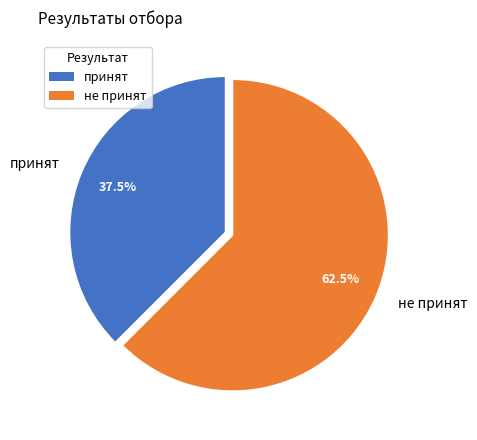

What portion of the pie excludes принят?

62.5%